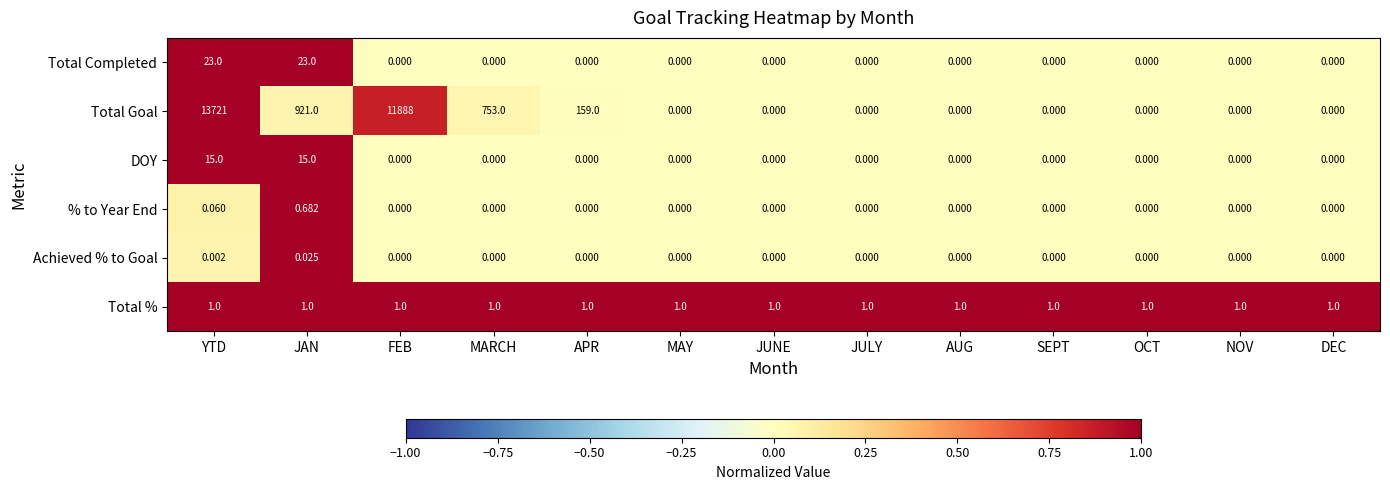

At which label does Achieved % to Goal reach its peak?

JAN